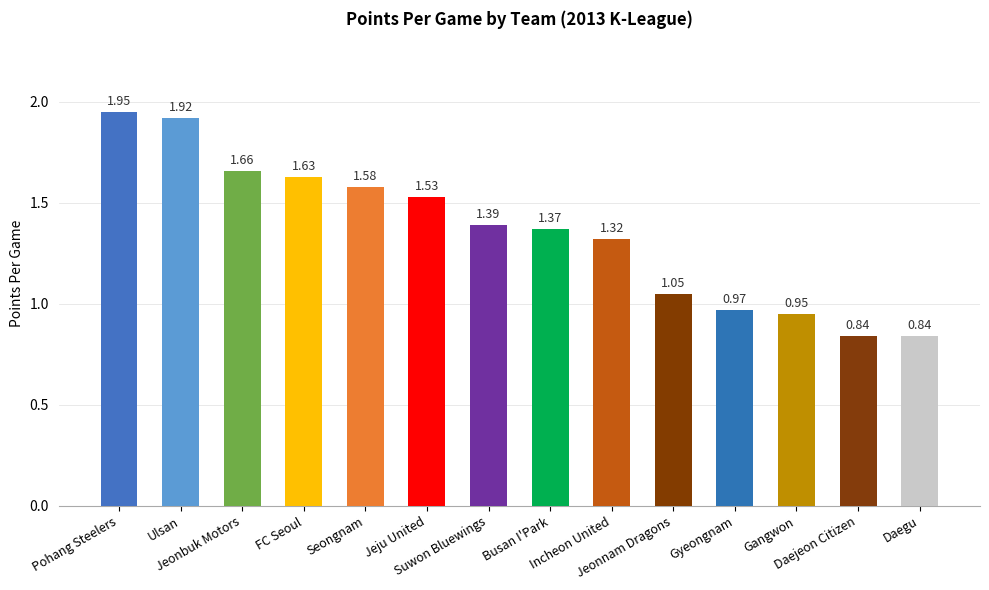

Count the number of categories in the chart.

14